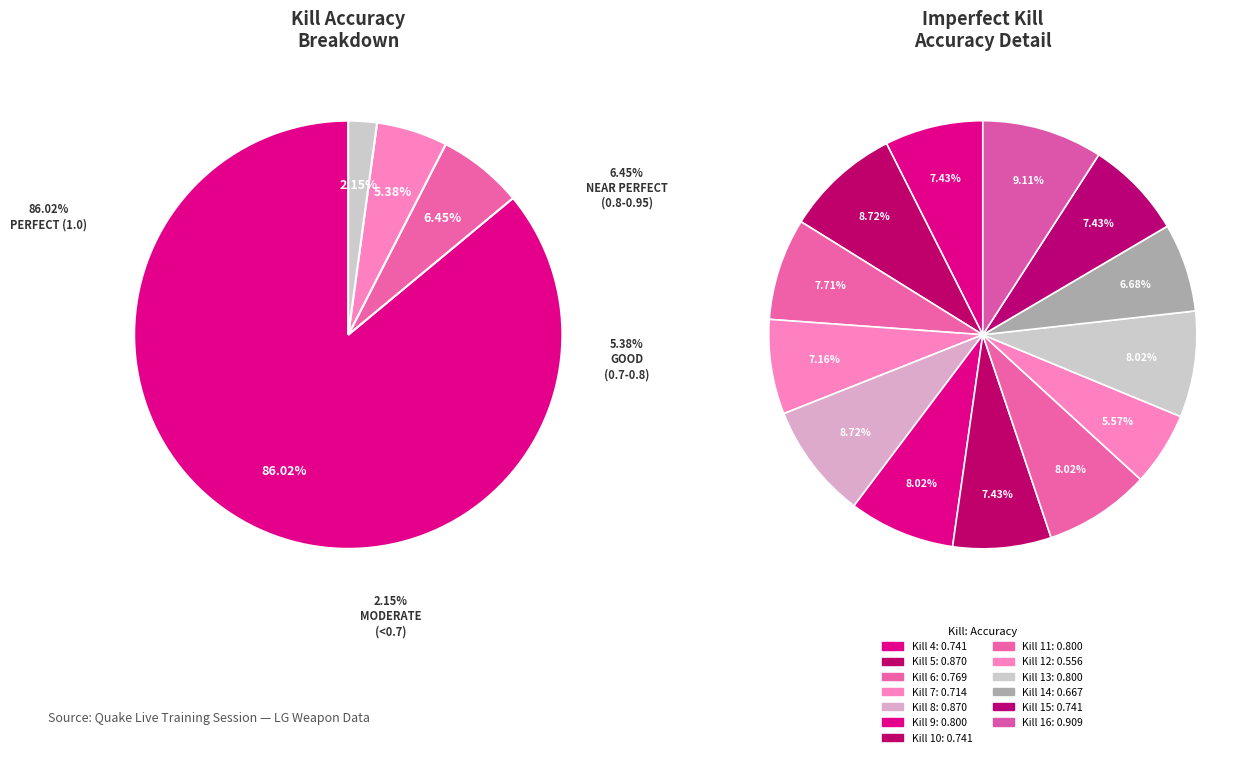

How many segments does this pie chart have?

13